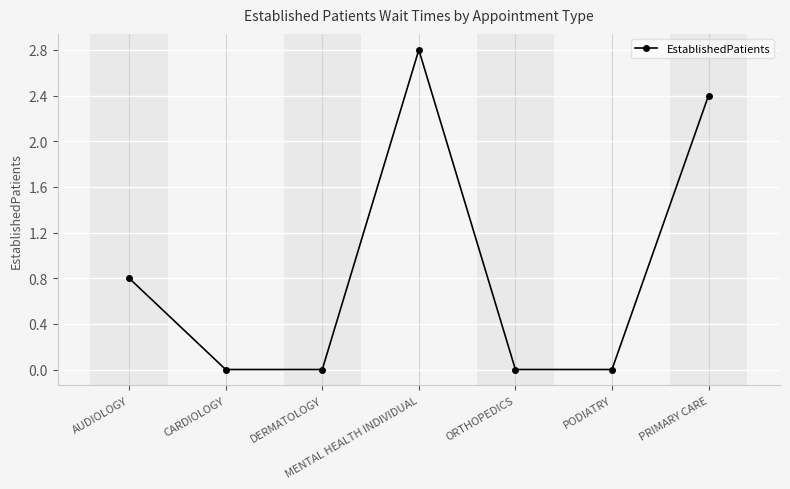

What is the value of the 1st point from the left?

0.8